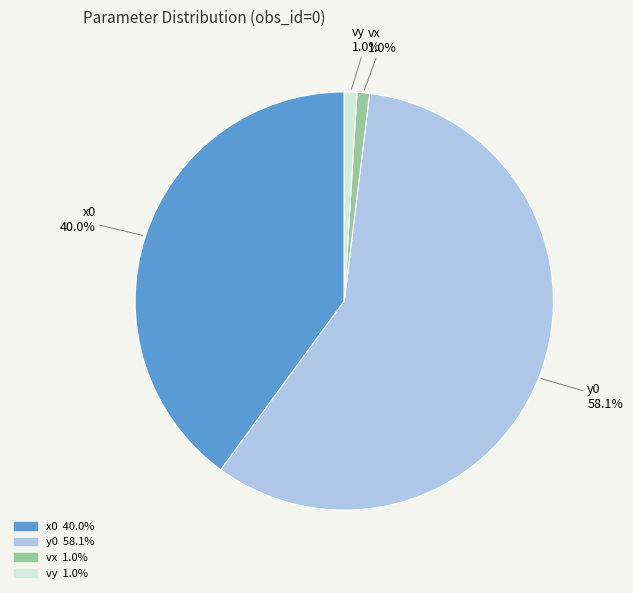

Do x0 and y0 together represent more than half of the pie?

Yes